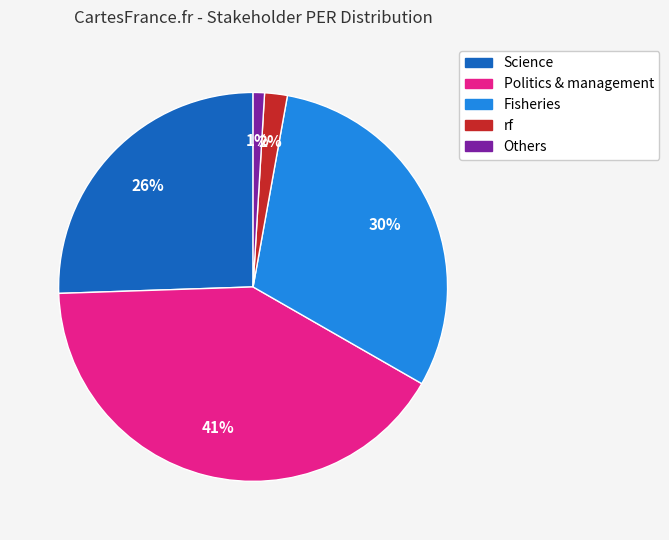

To the nearest percent, what is the difference between the largest and smallest slice percentages?

40%